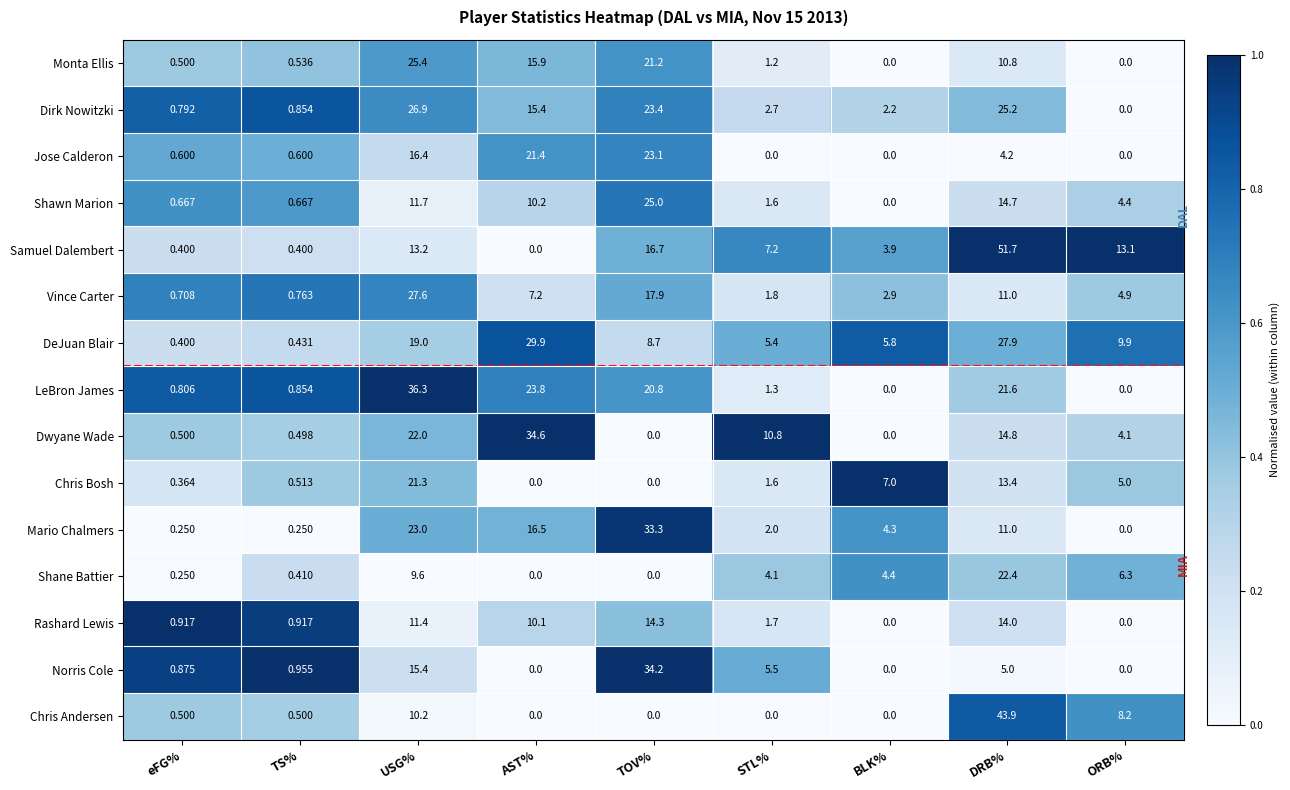

Is the value of Norris Cole at TOV% greater than the value of Mario Chalmers at eFG%?

Yes